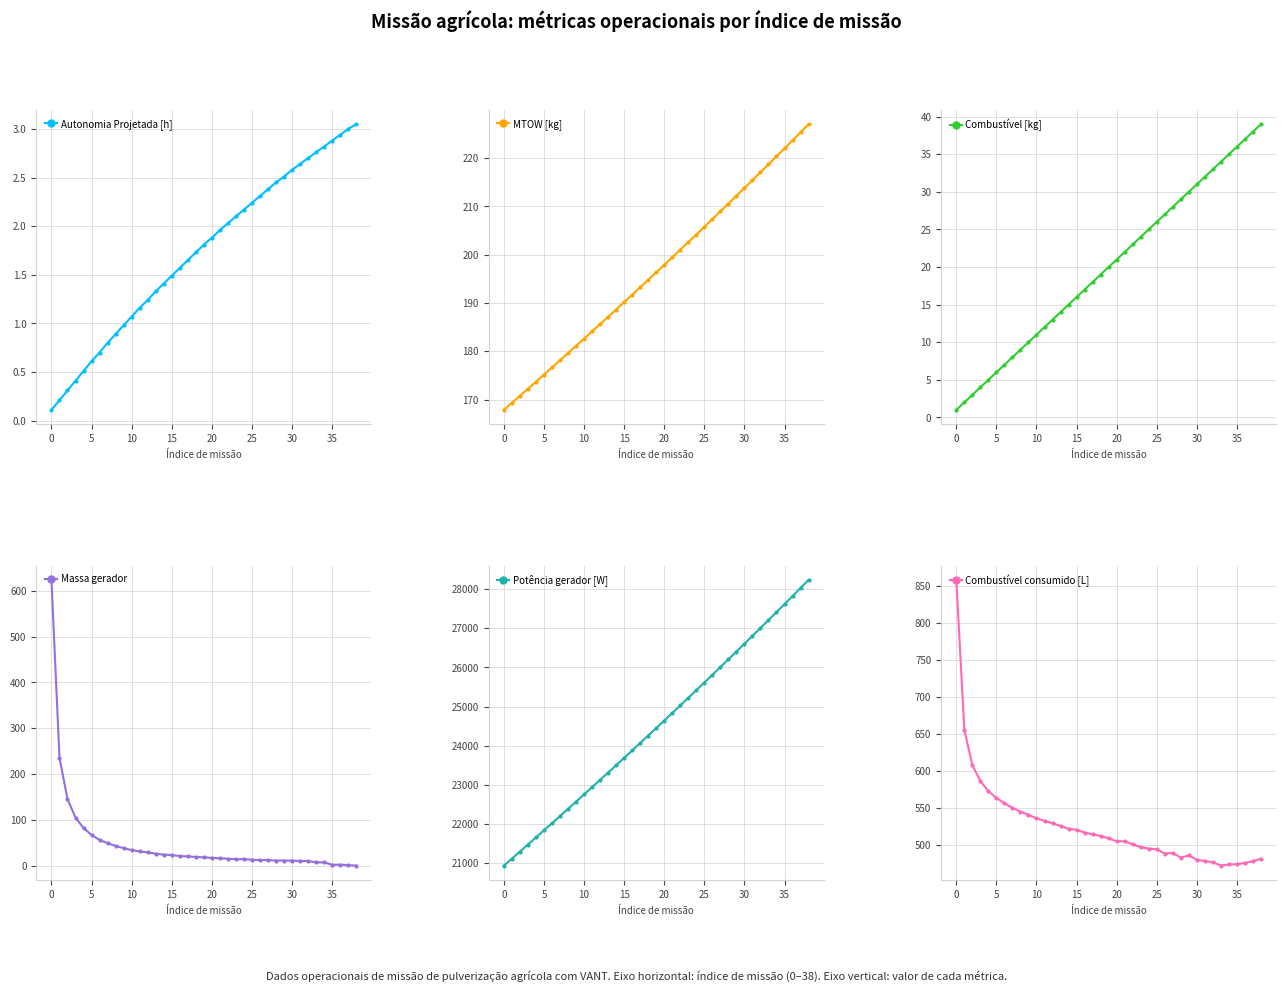

What is the minimum value for Potência gerador [W]?

20939.6